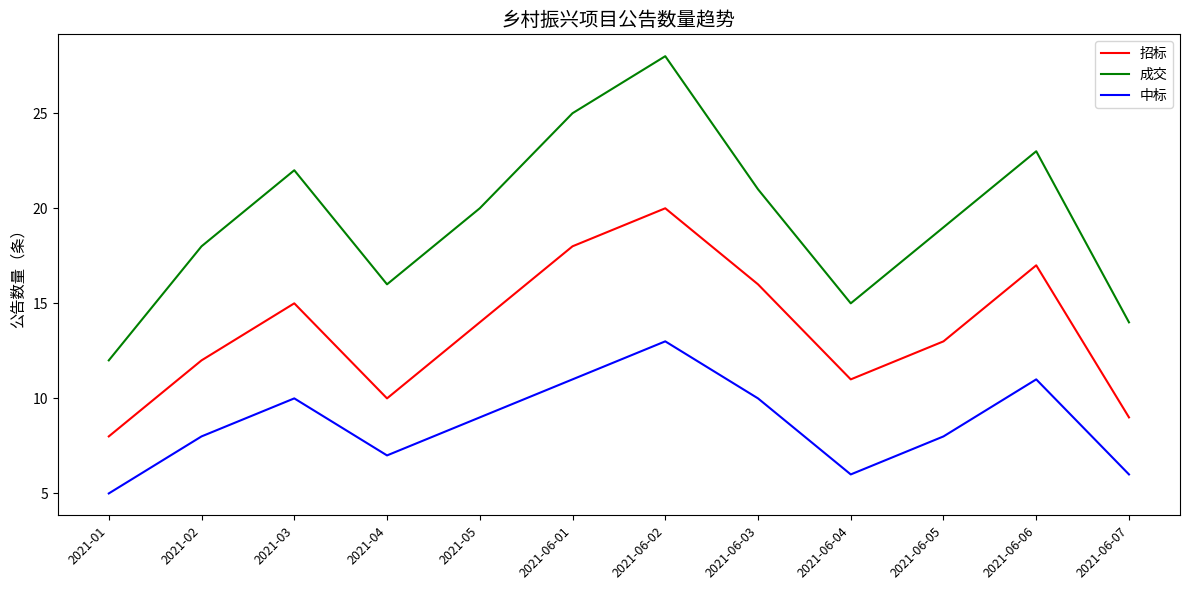

At which category does 中标 reach its first local peak?

2021-03